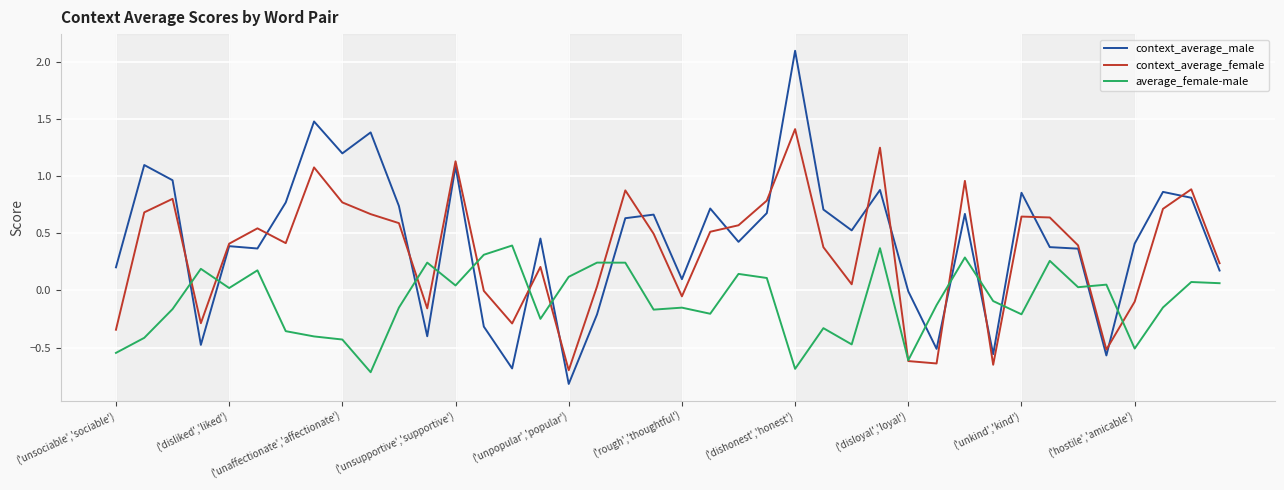

How many values in average_female-male are below zero?

21